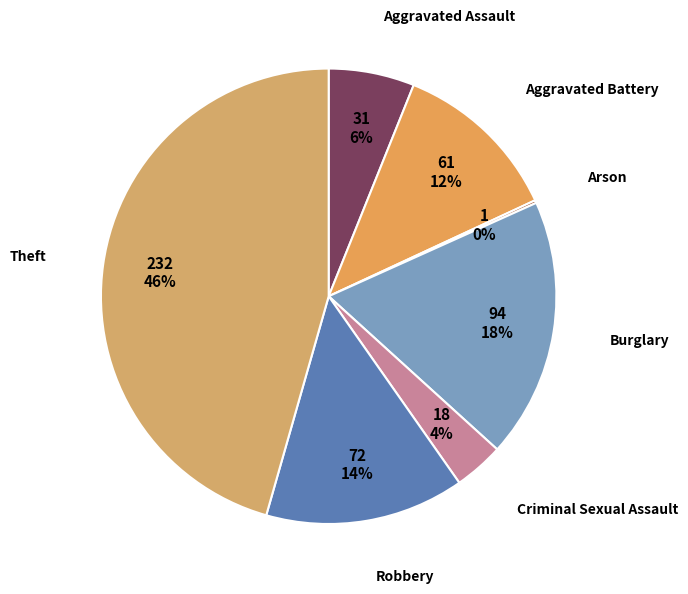

How many segments does this pie chart have?

7